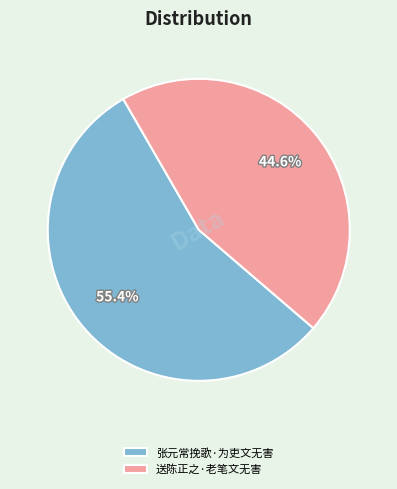

Which has a higher value, 张元常挽歌·为吏文无害 or 送陈正之·老笔文无害?

张元常挽歌·为吏文无害